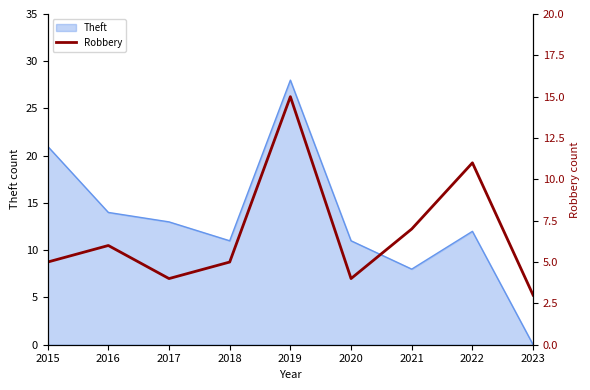

The value of Theft at 2022 is 12. True or false?

True